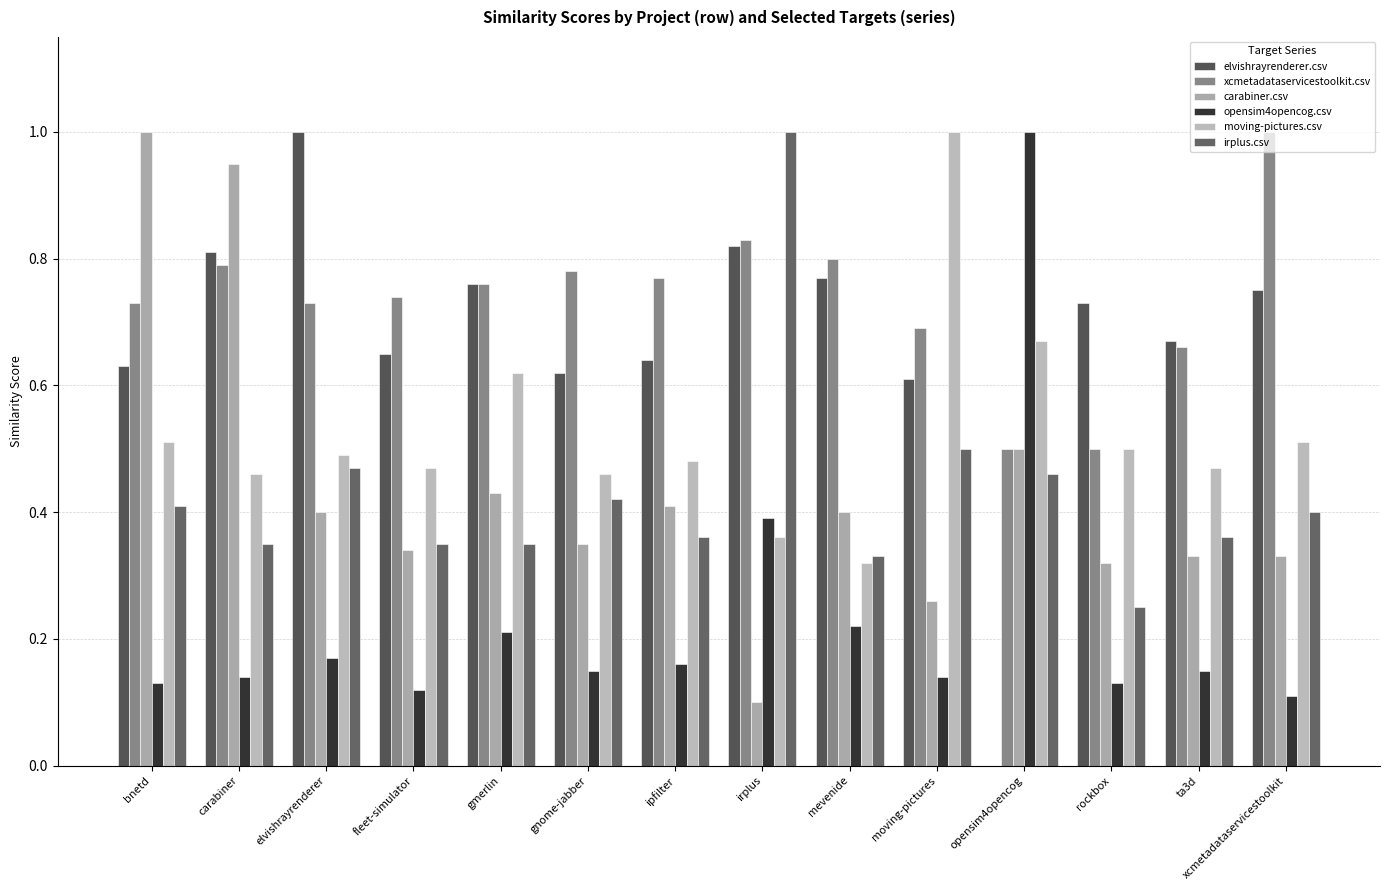

List the labels in order of opensim4opencog.csv value, smallest first.

xcmetadataservicestoolkit, fleet-simulator, bnetd, rockbox, carabiner, moving-pictures, gnome-jabber, ta3d, ipfilter, elvishrayrenderer, gmerlin, mevenide, irplus, opensim4opencog